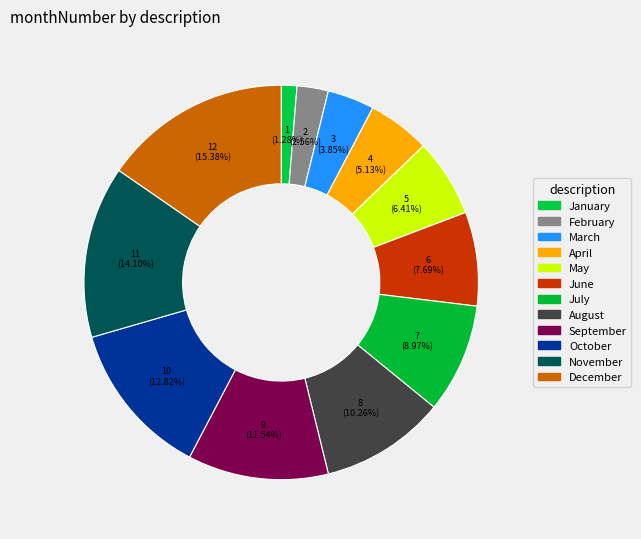

To the nearest percent, what percentage of the pie is May?

6%